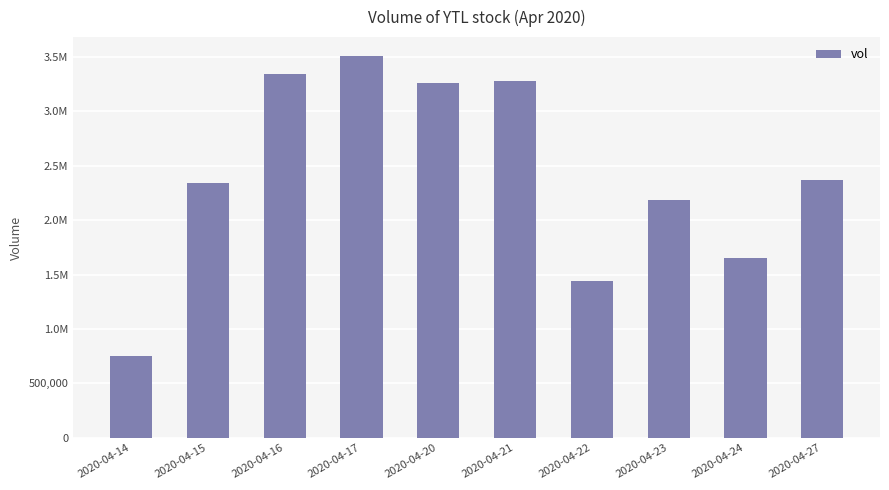

Between 2020-04-17 and 2020-04-22, which is larger?

2020-04-17